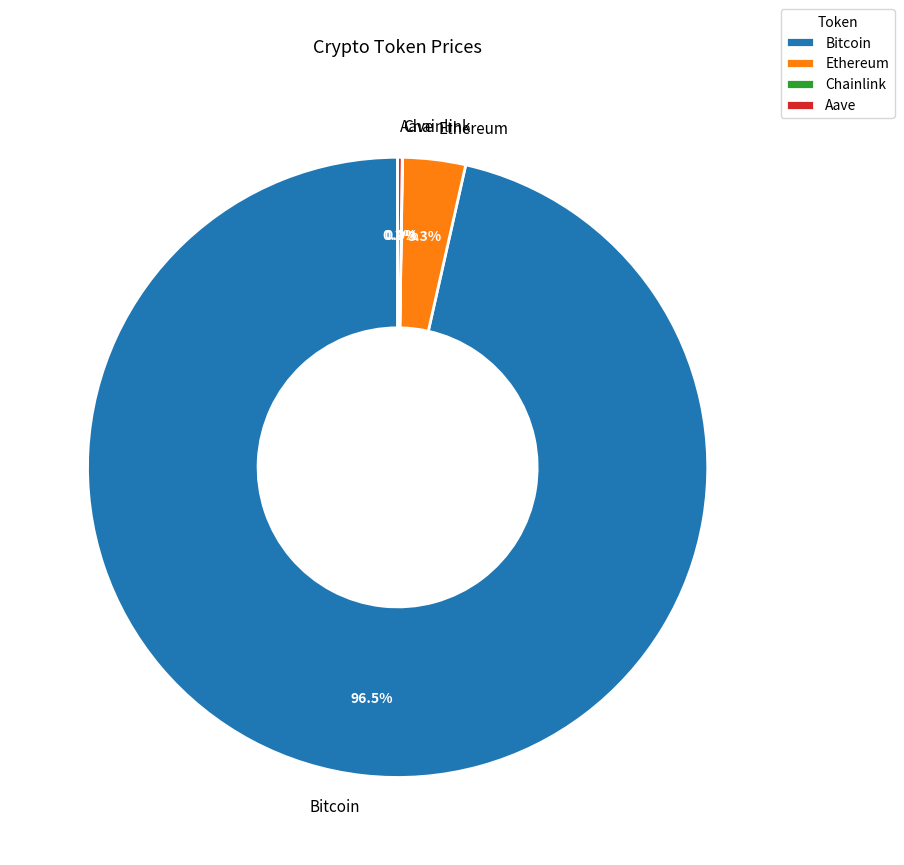

Combined, do Bitcoin and Ethereum account for over 50%?

Yes